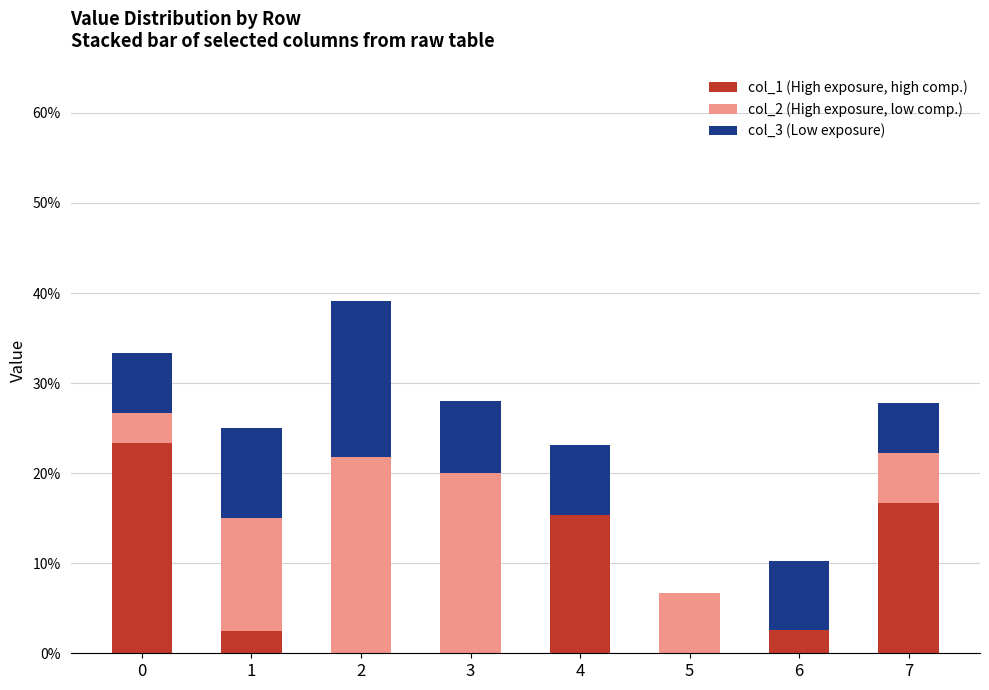

List the series in order of their peak value, highest first.

col_1 (High exposure, high comp.), col_2 (High exposure, low comp.), col_3 (Low exposure)